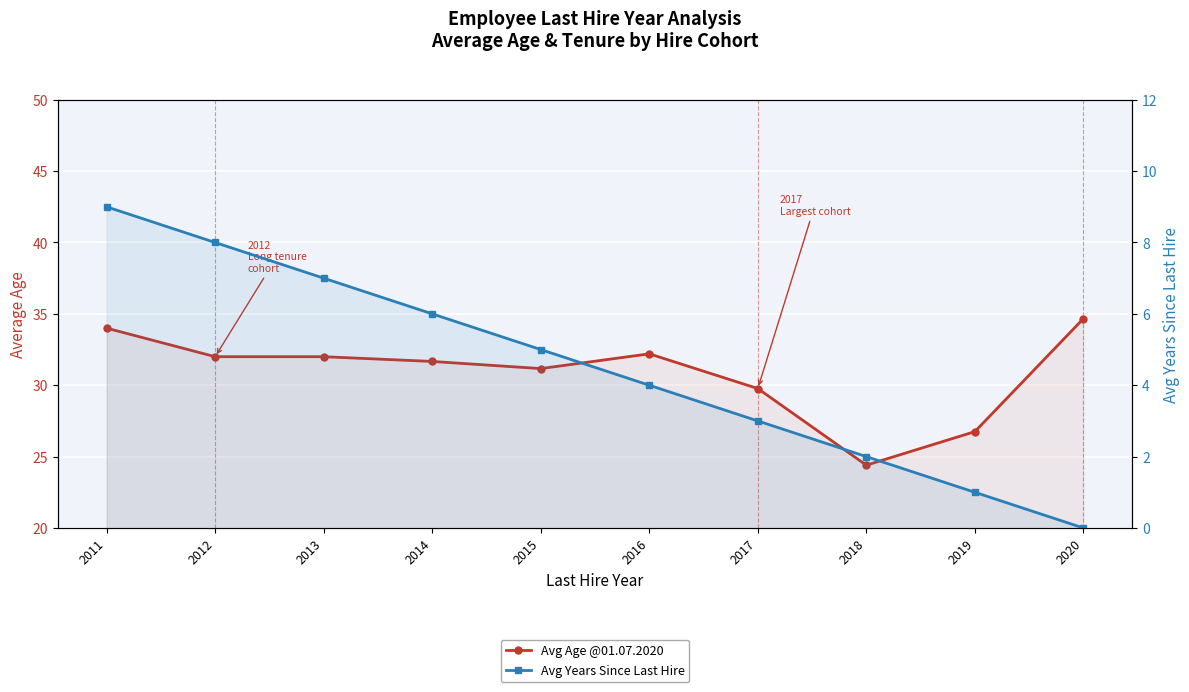

List the series in order of their overall mean, highest first.

Avg Age @01.07.2020, Avg Years Since Last Hire